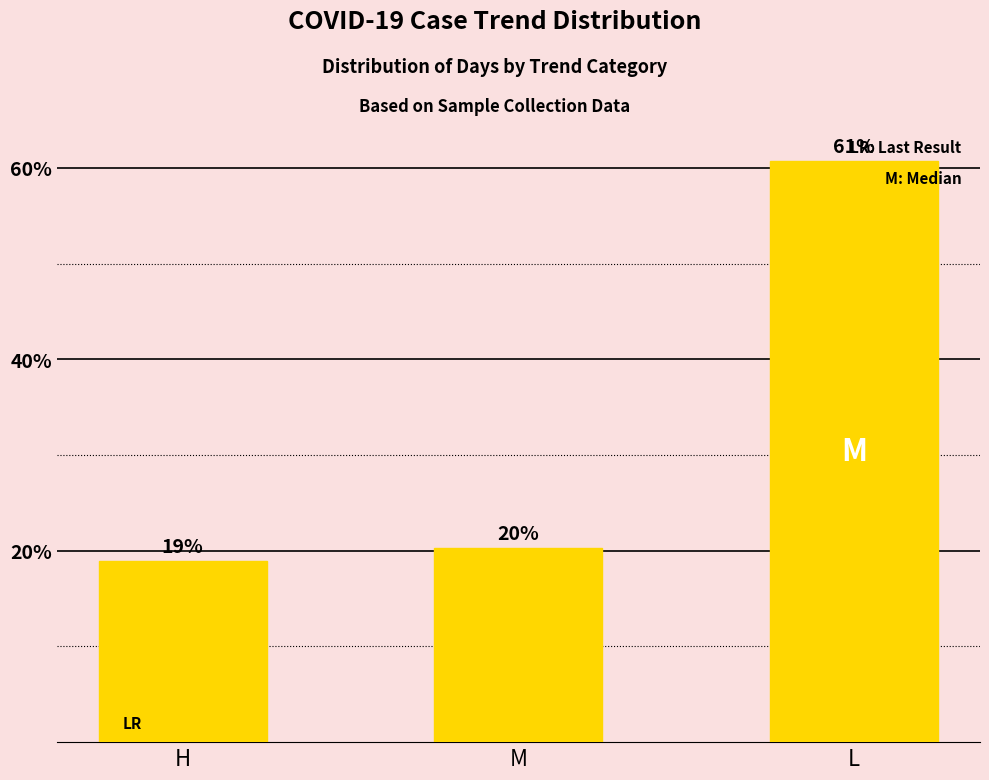

What is the label of the 3rd bar from the right?

H